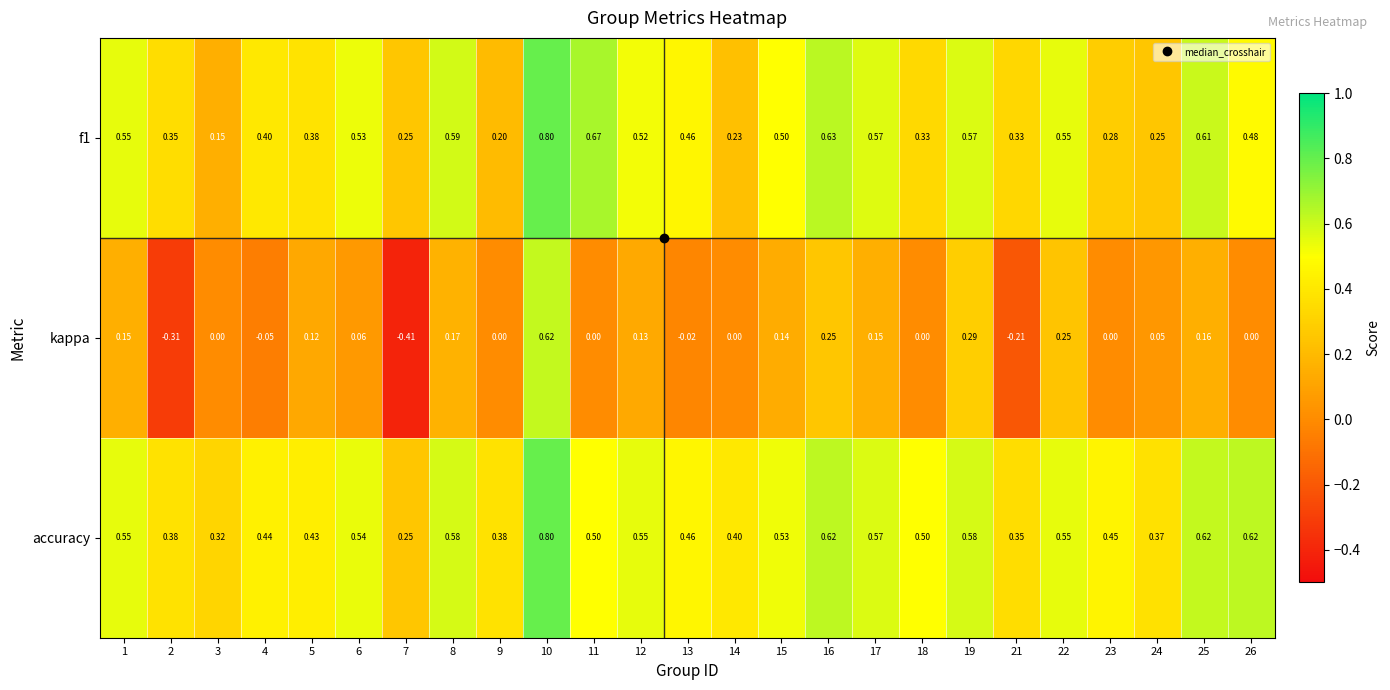

Which label corresponds to the largest value in the chart?

10